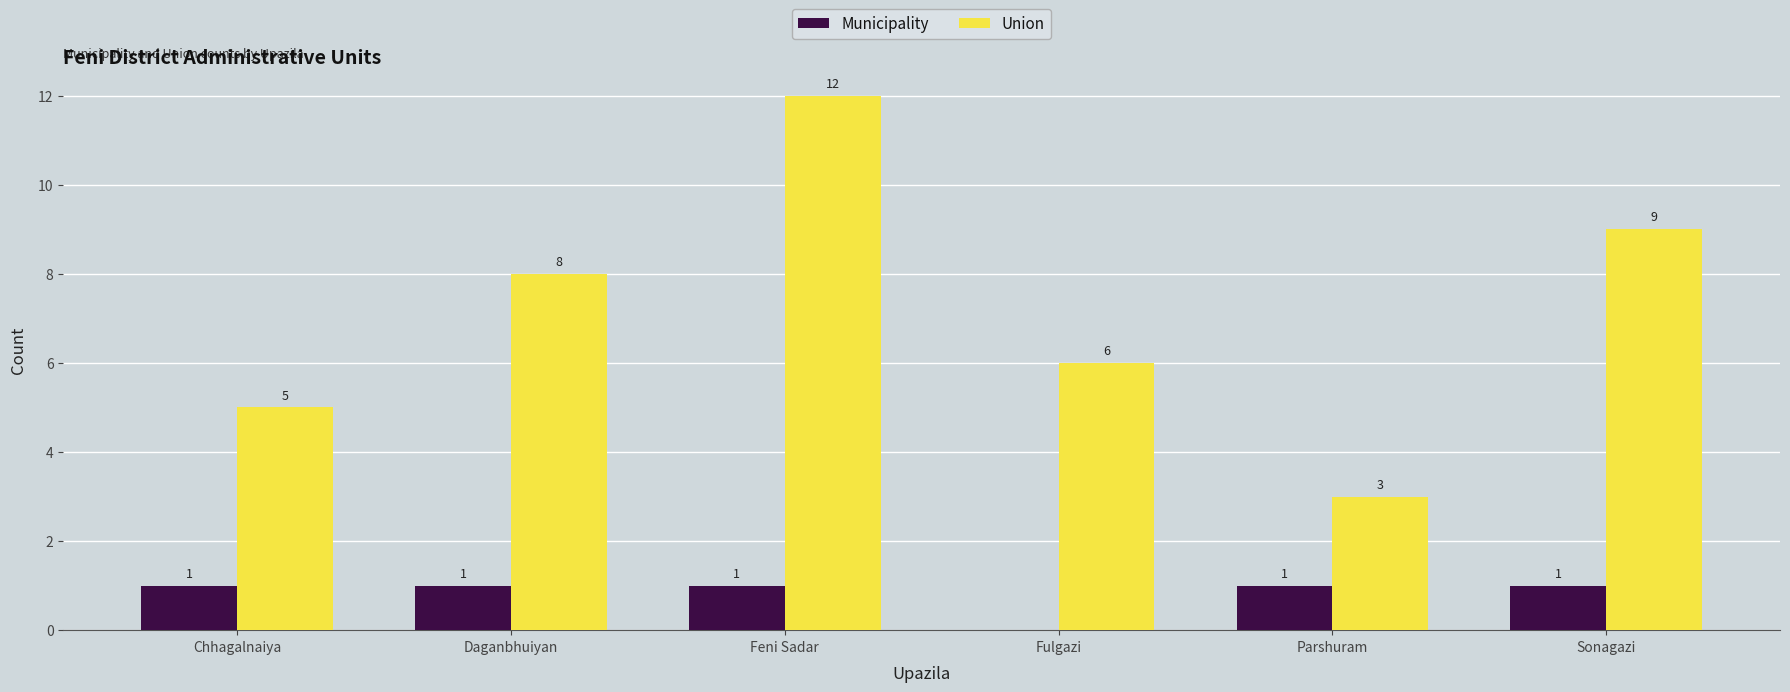

What is the sum of all Municipality values?

5